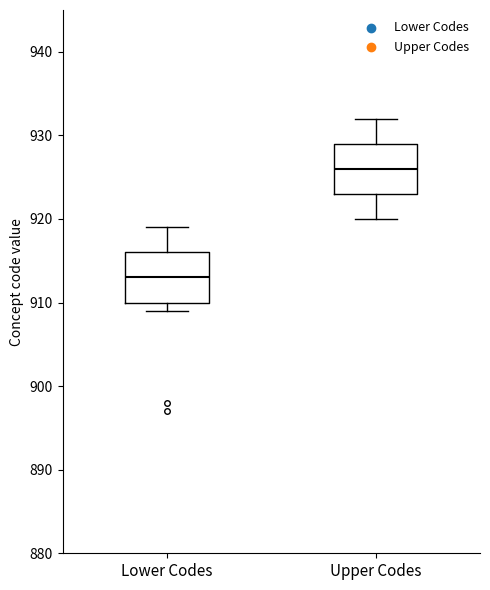

Where is the upper edge of the box for Upper Codes on the y-axis? The values are not printed on the chart, so give them approximately, as read against the axis.

929